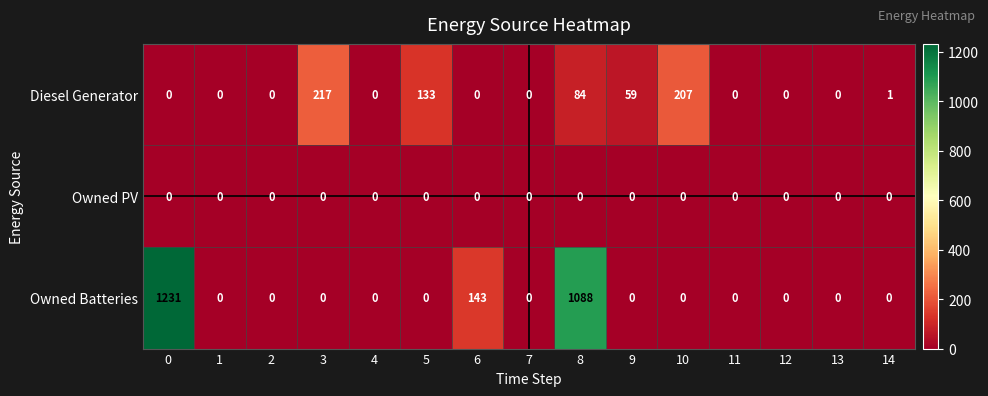

Which series has the largest range (max minus min)?

Owned Batteries